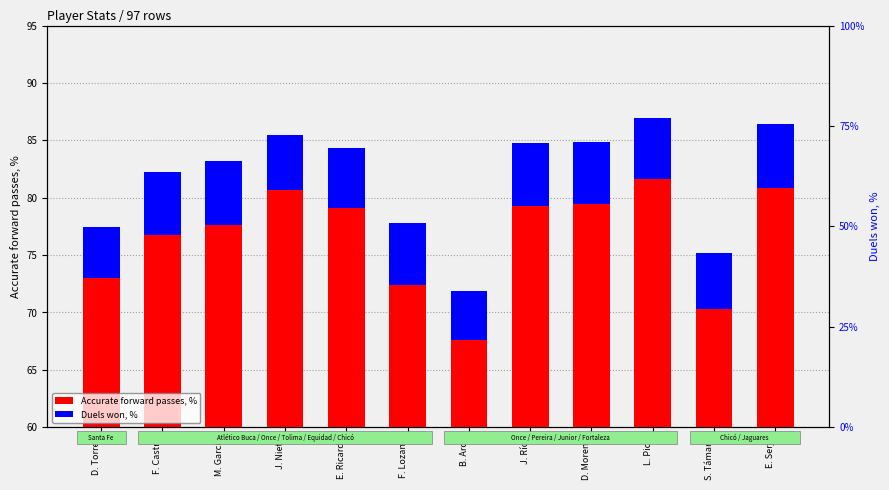

What value does the Duels won, % series have at F. Lozano?

5.5